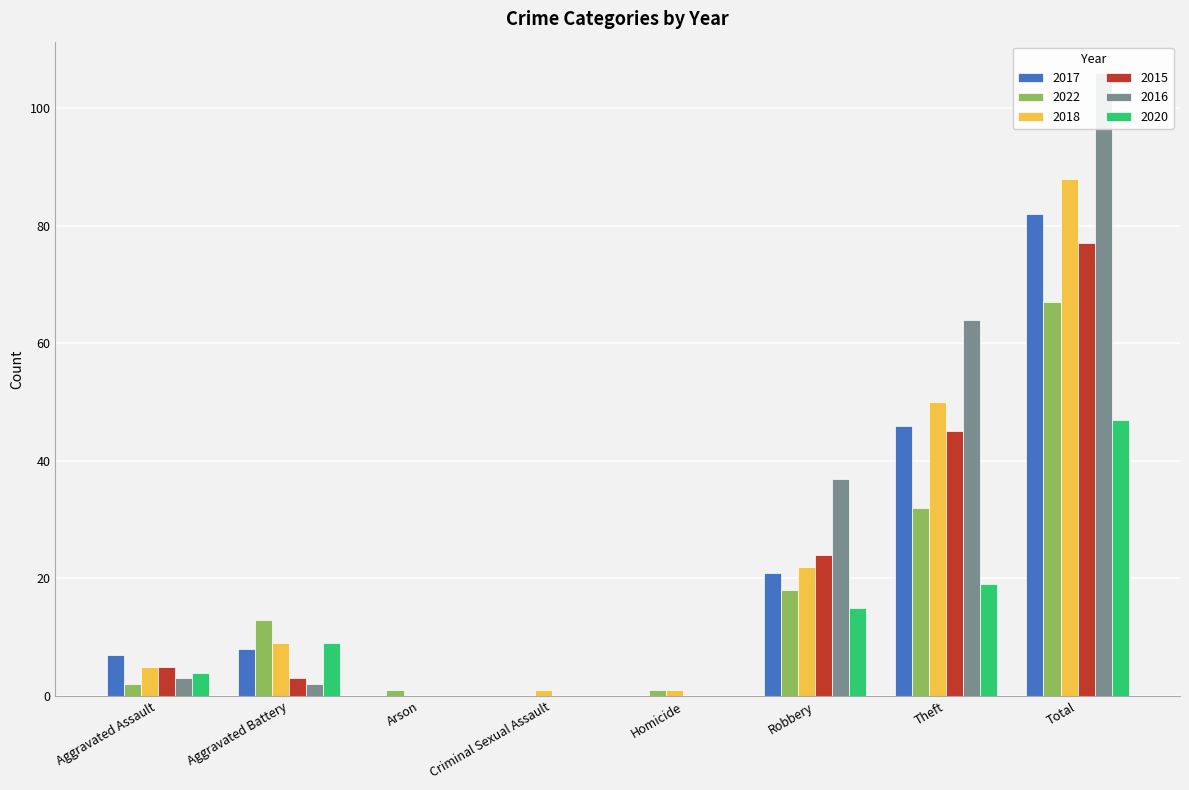

Which series has the largest total across all categories?

2016